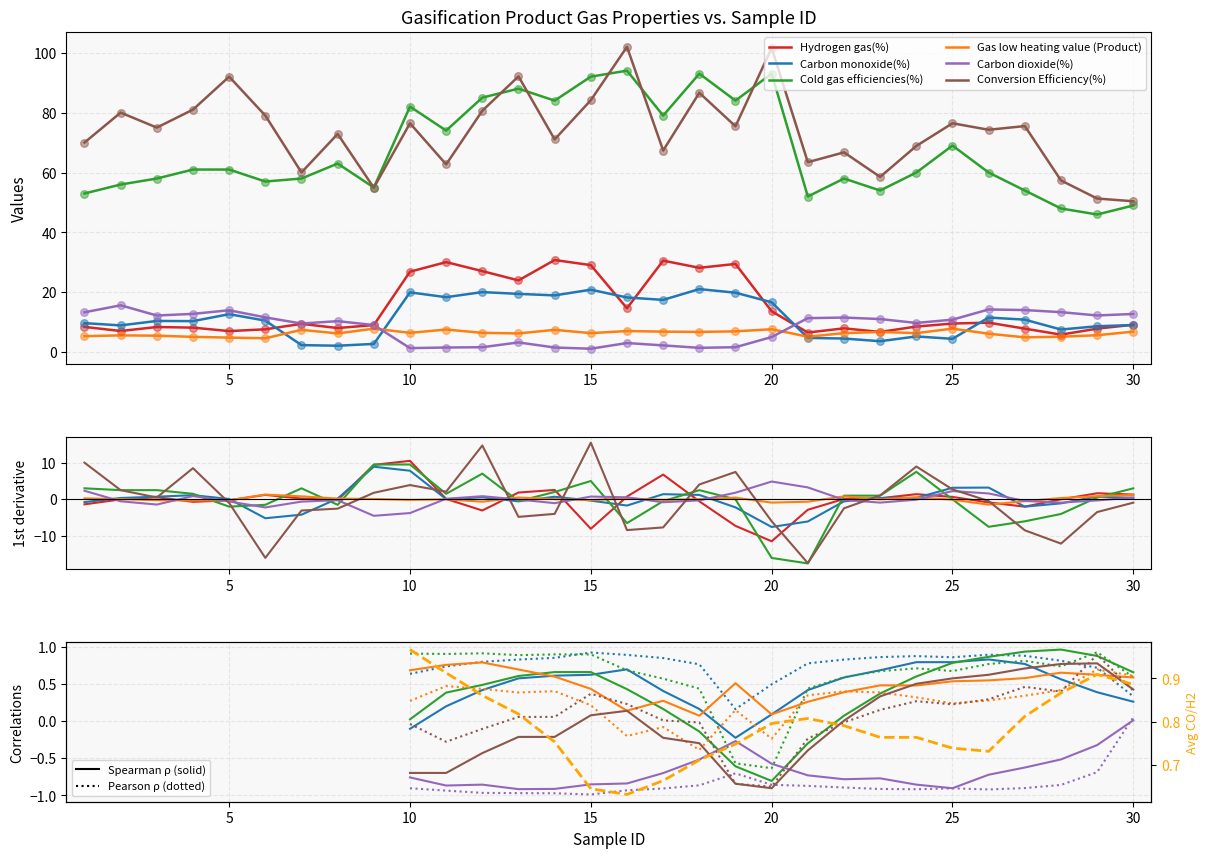

What are all the series names shown in the legend?

Hydrogen gas(%), Carbon monoxide(%), Cold gas efficiencies(%), Gas low heating value (Product), Carbon dioxide(%), Conversion Efficiency(%)